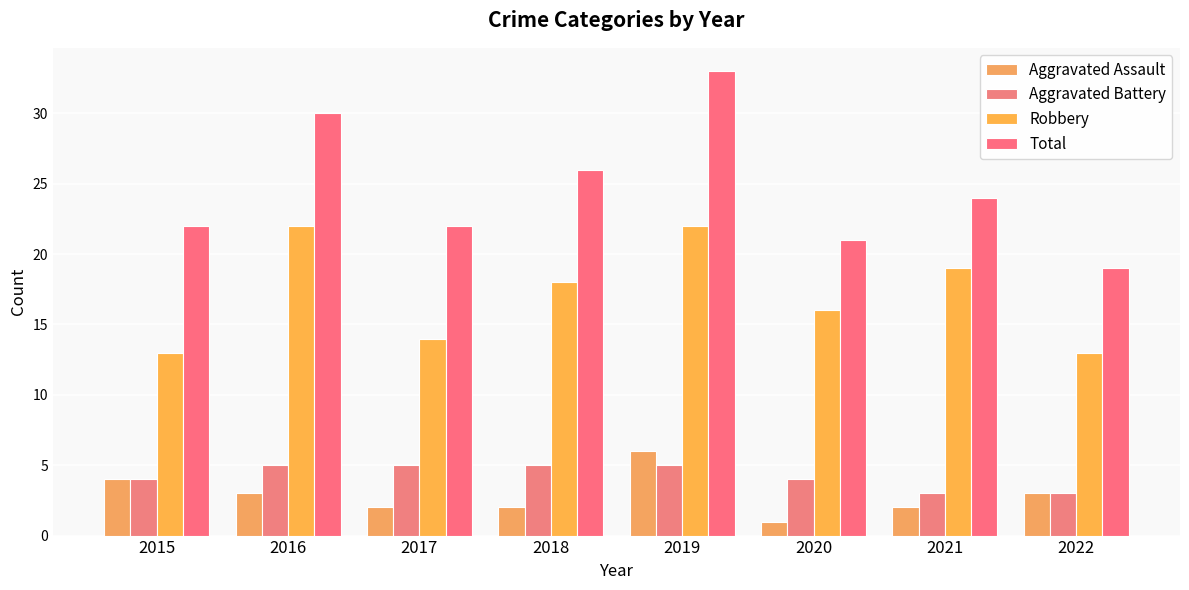

Which has a higher value, 2020 or 2016?

2016